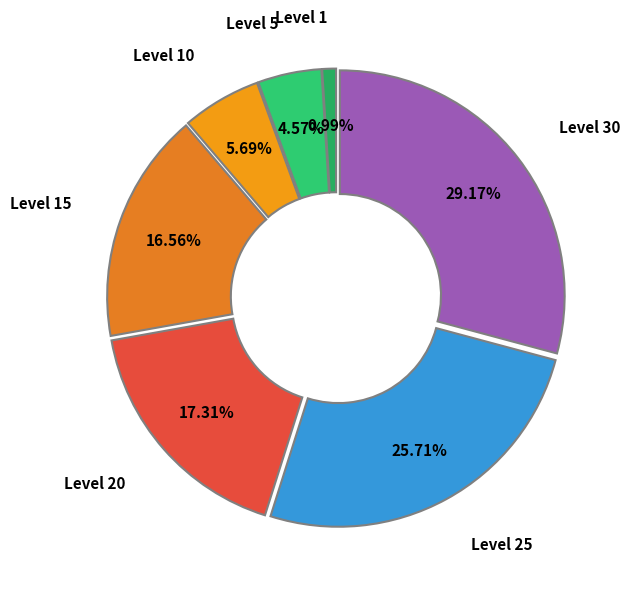

Does Level 30 account for over 50% of the chart?

No